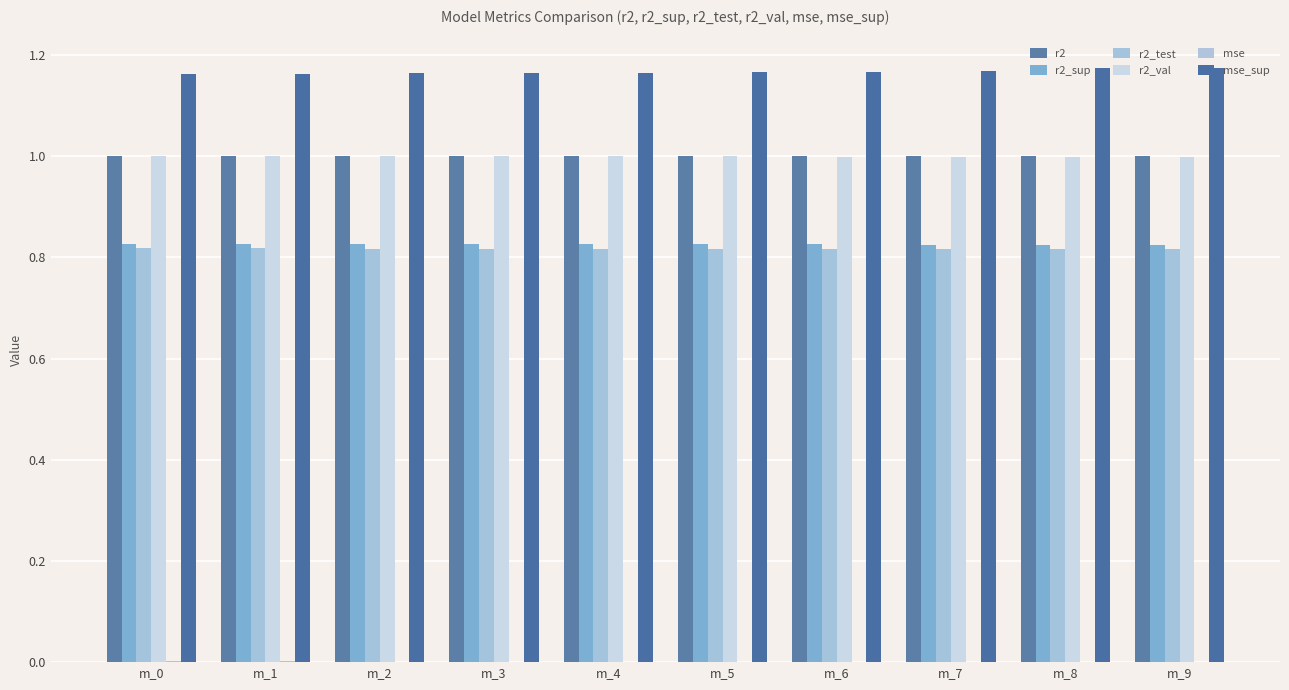

How many series are shown in this chart?

6